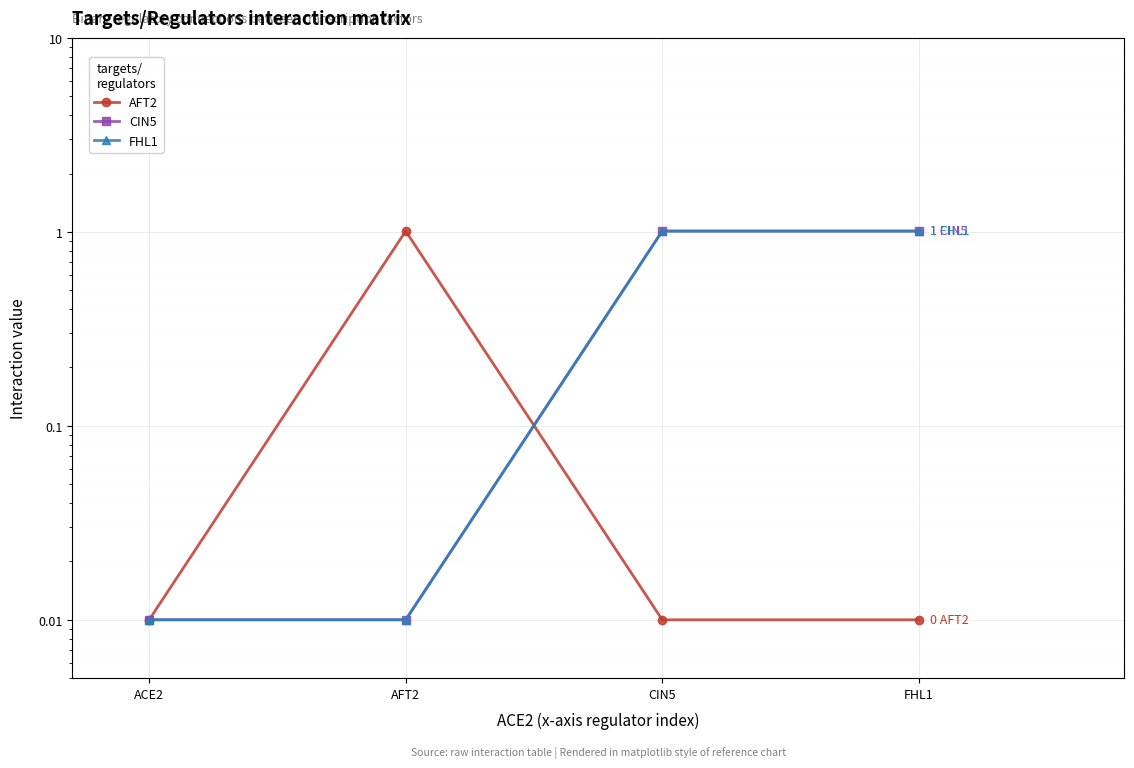

Reading left to right, transcribe all the data shown in this chart.

AFT2: ACE2=0.0	AFT2=1.0	CIN5=0.0	FHL1=0.0
CIN5: ACE2=0.0	AFT2=0.0	CIN5=1.0	FHL1=1.0
FHL1: ACE2=0.0	AFT2=0.0	CIN5=1.0	FHL1=1.0